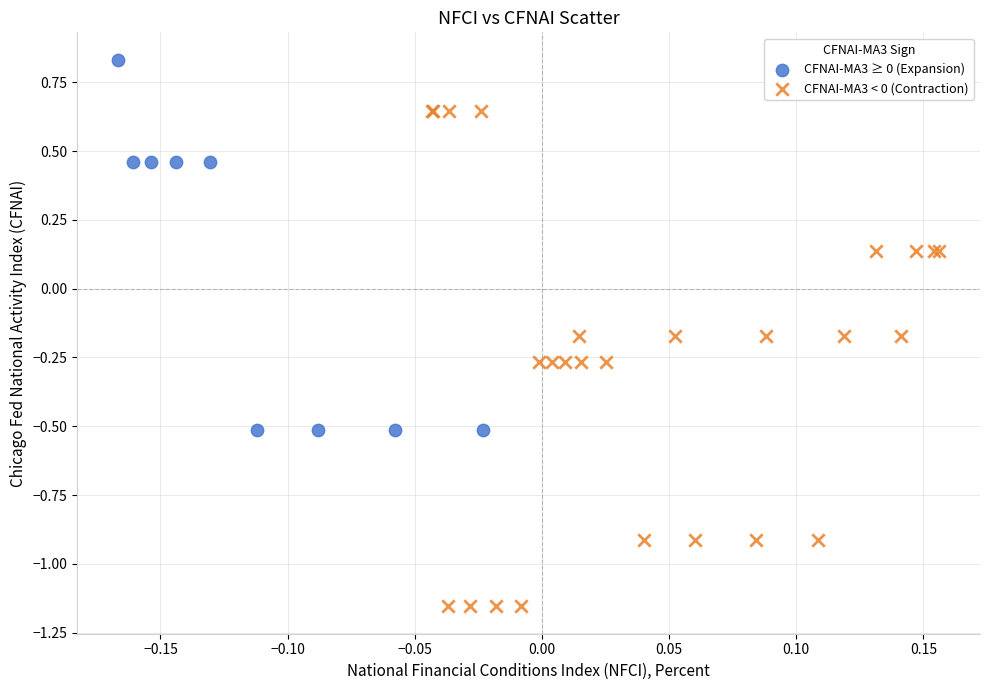

Which series reaches the minimum Y coordinate?

CFNAI-MA3 < 0 (Contraction)